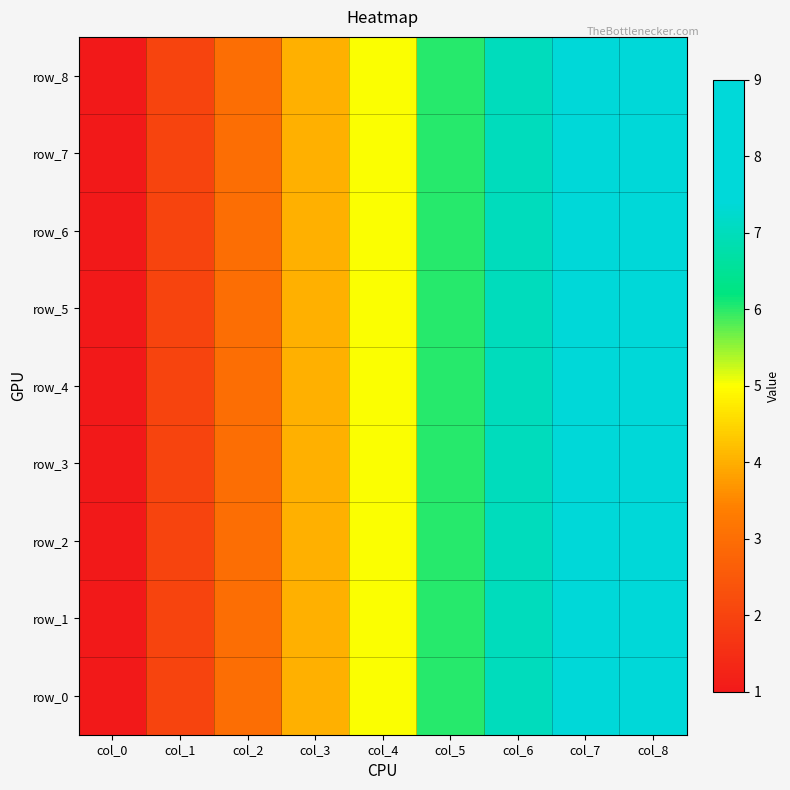

Read the row_7 value at col_4.

5